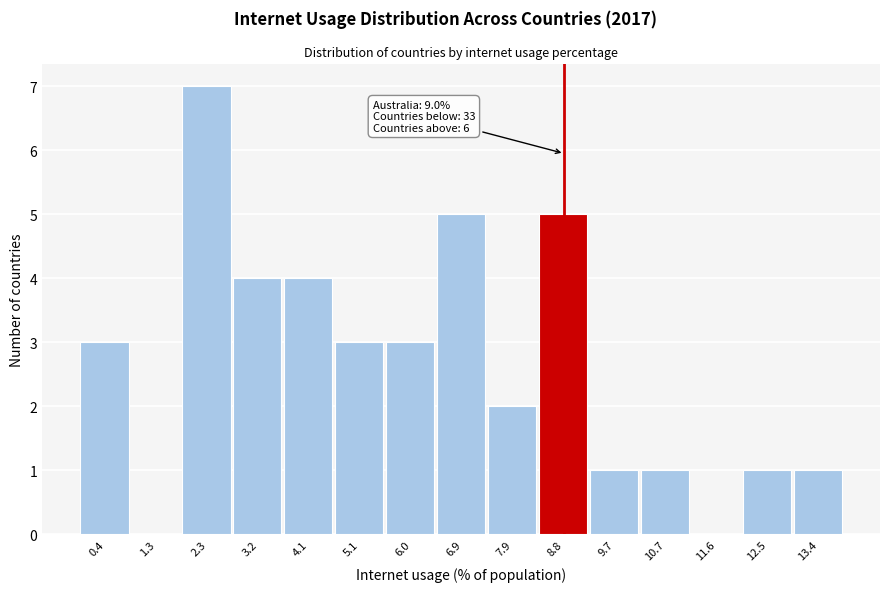

Reading left to right, extract all data points from this chart.

0.4=3	1.3=0	2.3=7	3.2=4	4.1=4	5.1=3	6.0=3	6.9=5	7.9=2	8.8=5	9.7=1	10.7=1	11.6=0	12.5=1	13.4=1